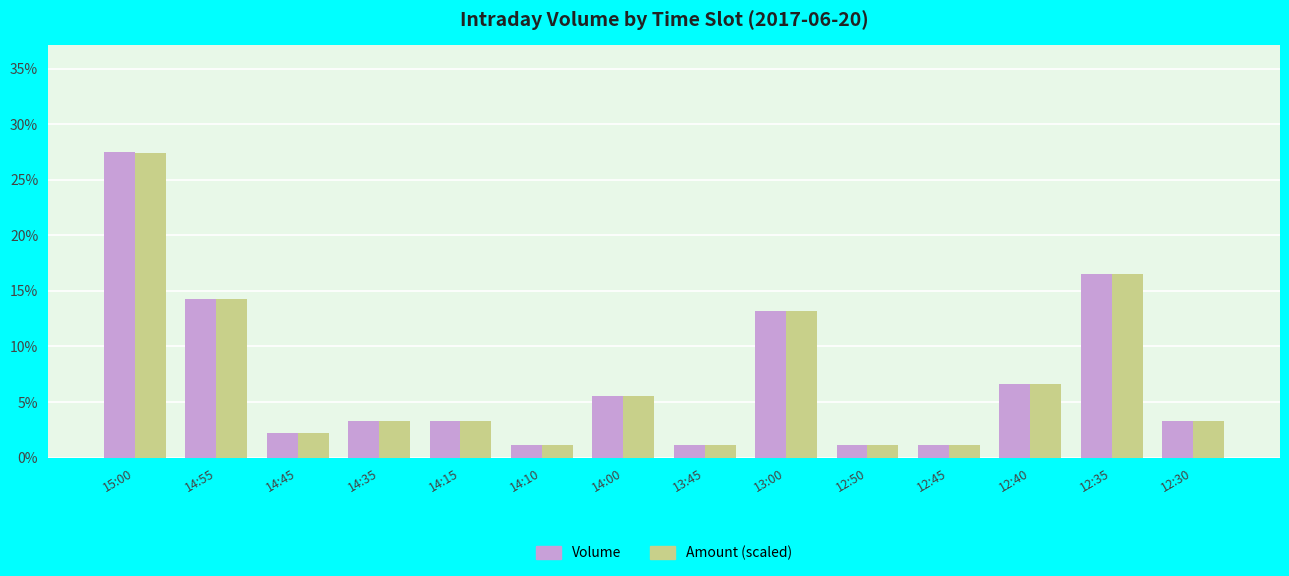

What is the difference between the maximum and second lowest values in the Volume series?

26.4